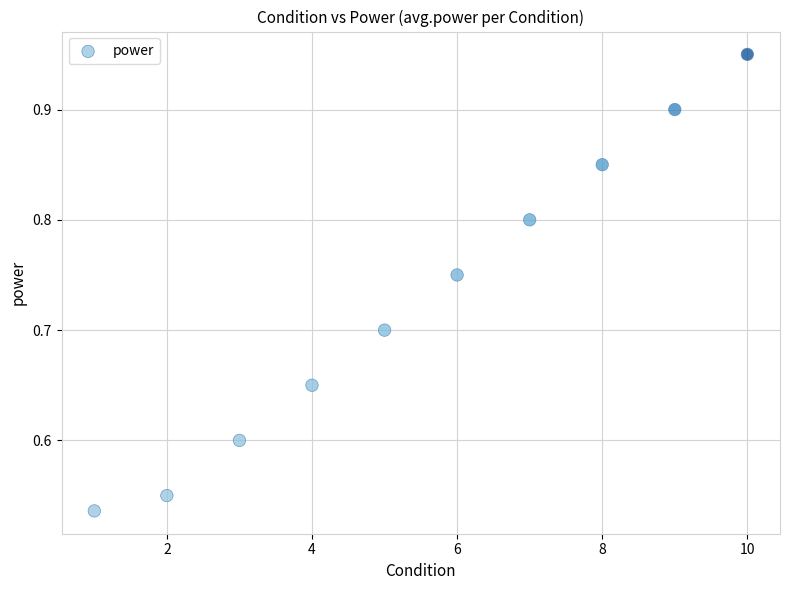

What is the range of X values (max minus min)?

9.0